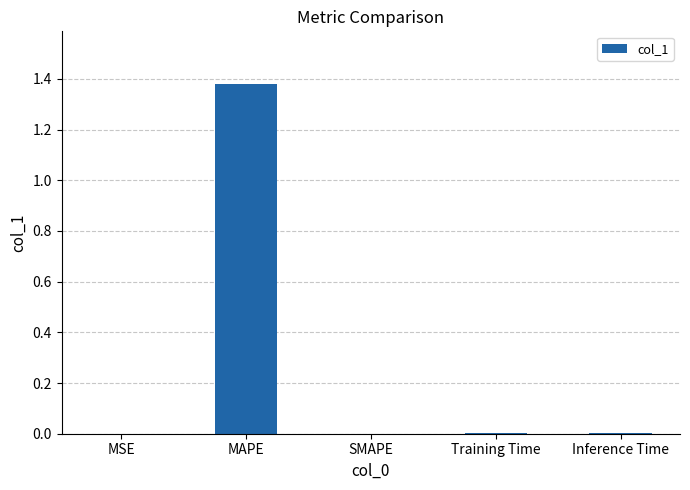

Which label corresponds to the largest value in the chart?

MAPE